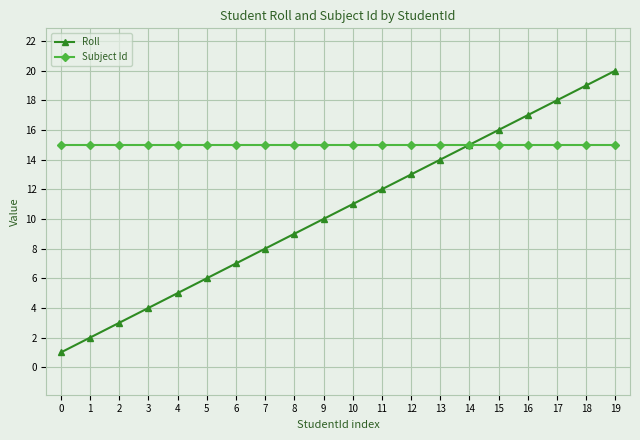

Which series has the largest total across all categories?

Subject Id